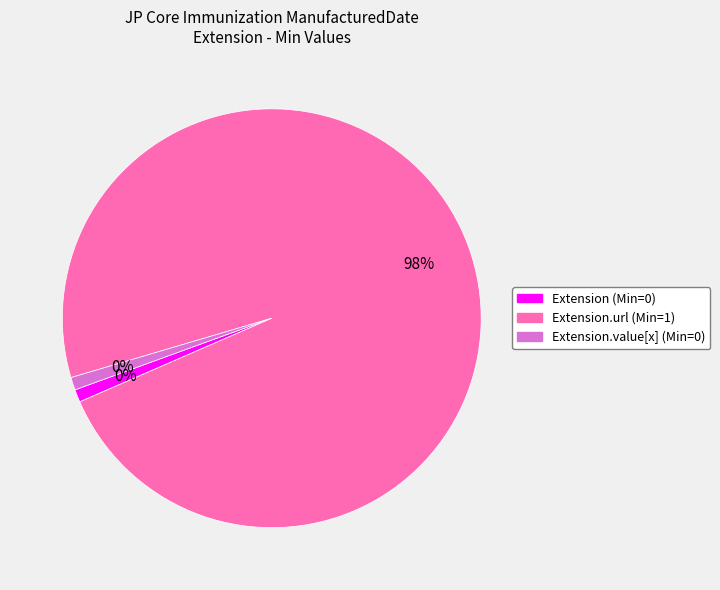

Which has a higher value, Extension.url or Extension.value[x]?

Extension.url